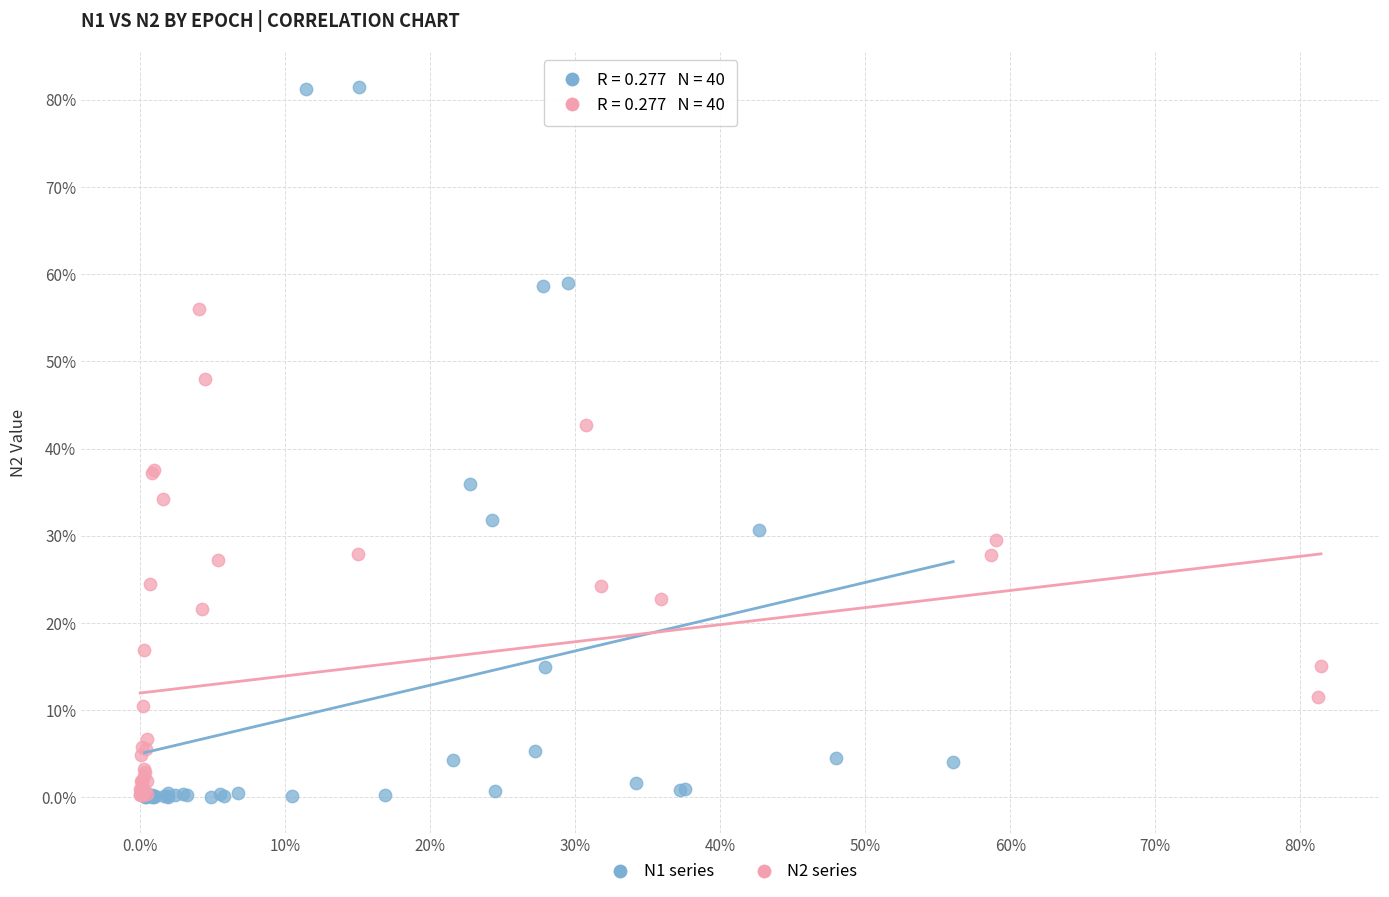

Which series has the largest Y range (max minus min)?

N1 series